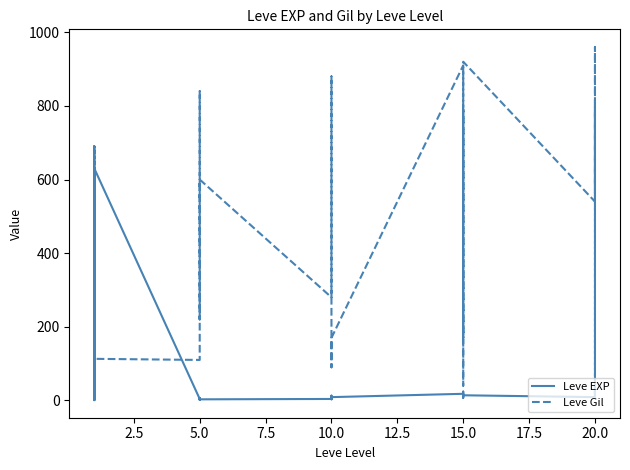

Count the number of categories in the chart.

30